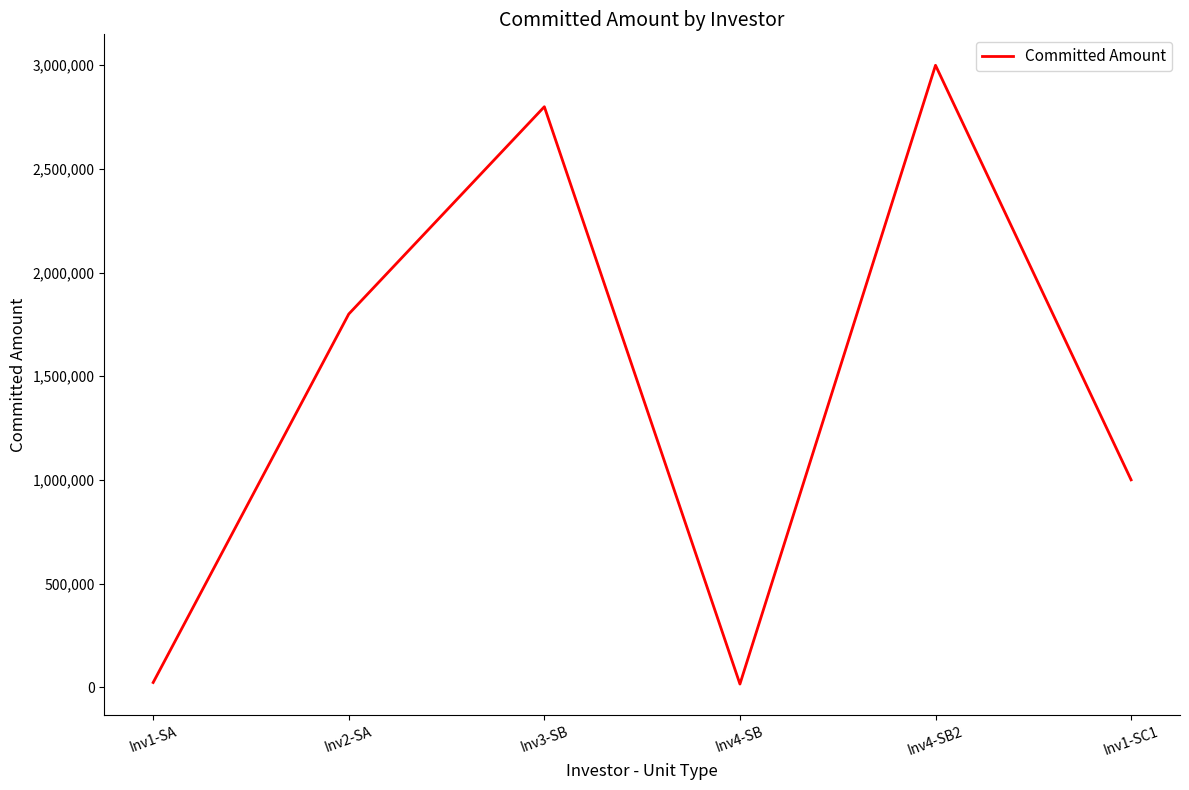

What is the greatest value displayed?

3000000